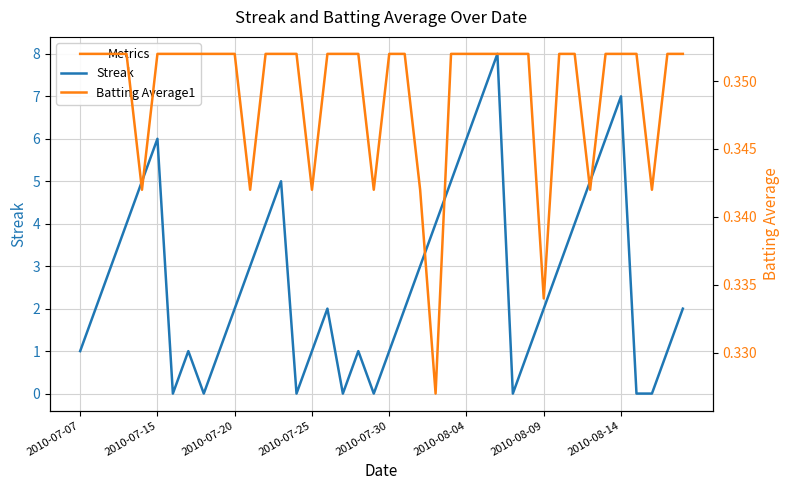

The value of Streak at 2010-08-04 is 6. True or false?

True